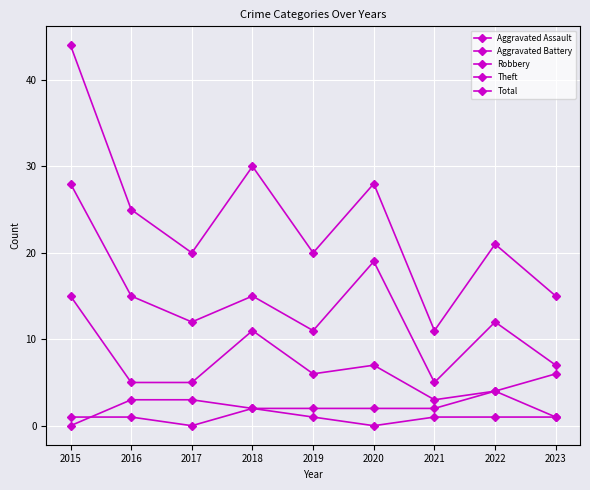

Count the number of categories in the chart.

9